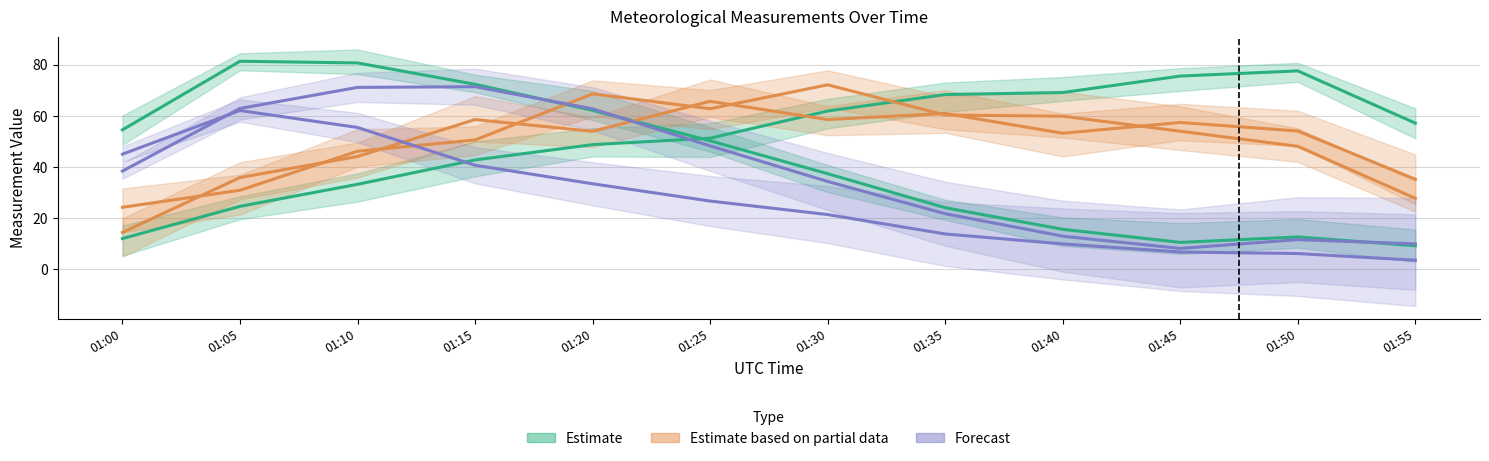

At which category is the sum across all series the highest?

01:15